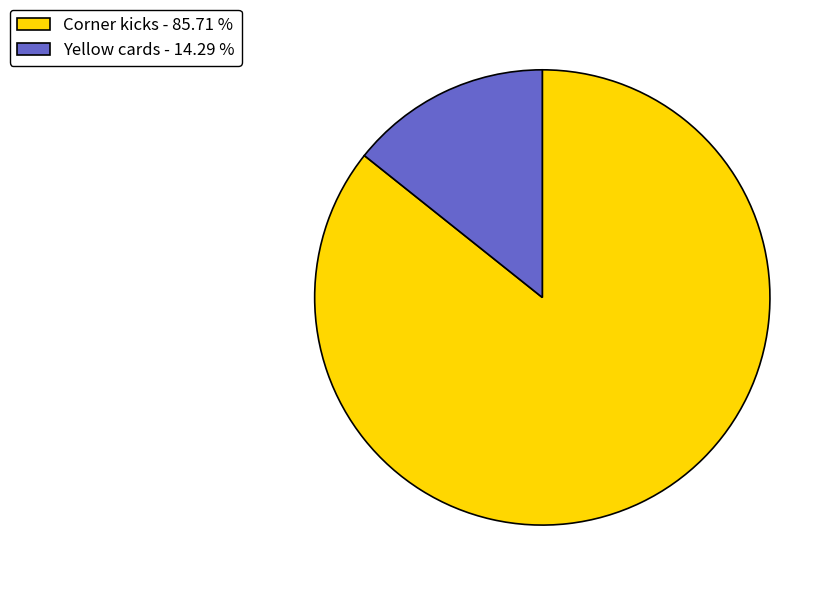

Does Yellow cards - 14.29 % account for over 50% of the chart?

No